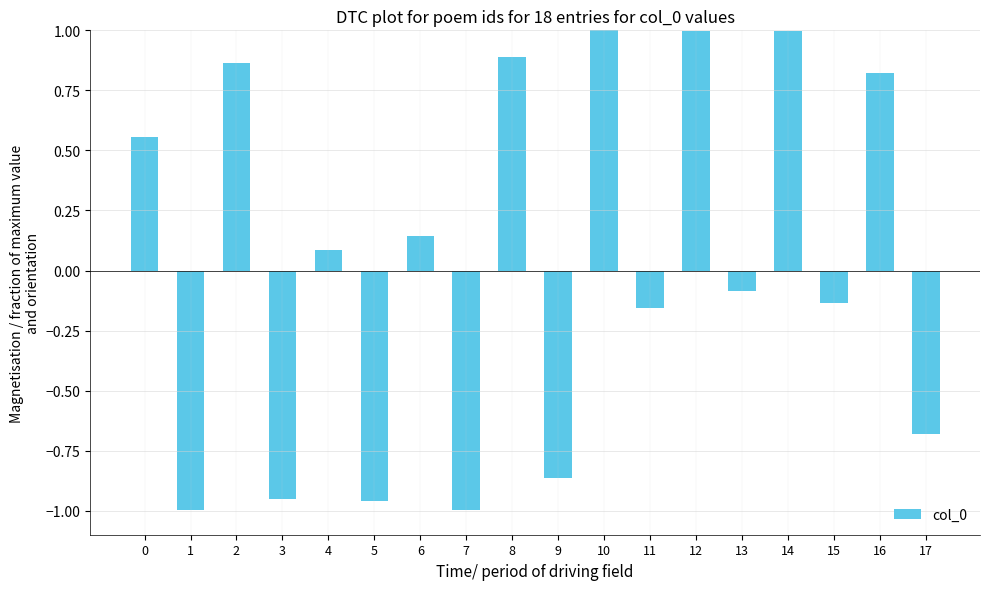

What is the change in value from 3 to 17?

+0.3